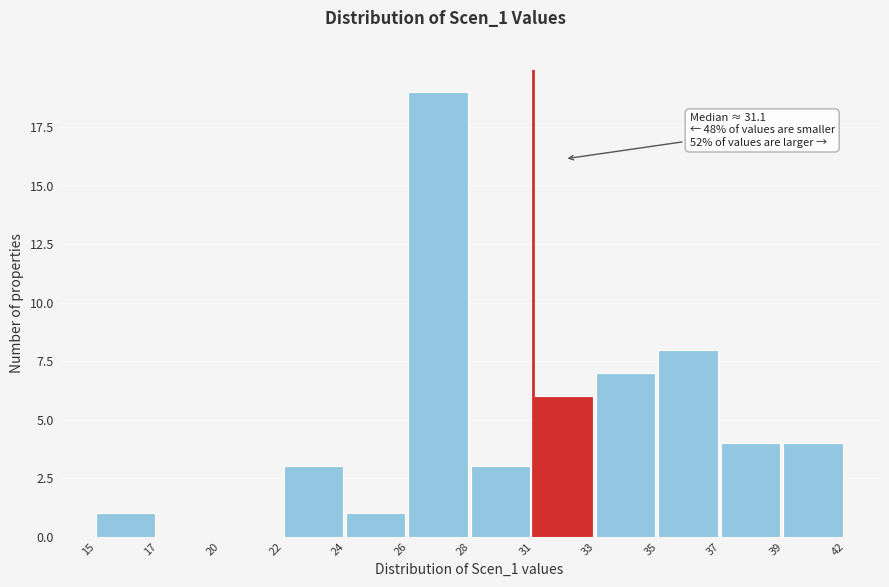

Reading left to right, what are all the values shown in this chart?

15=1	17=0	20=0	22=3	24=1	26=19	28=3	31=6	33=7	35=8	37=4	39=4